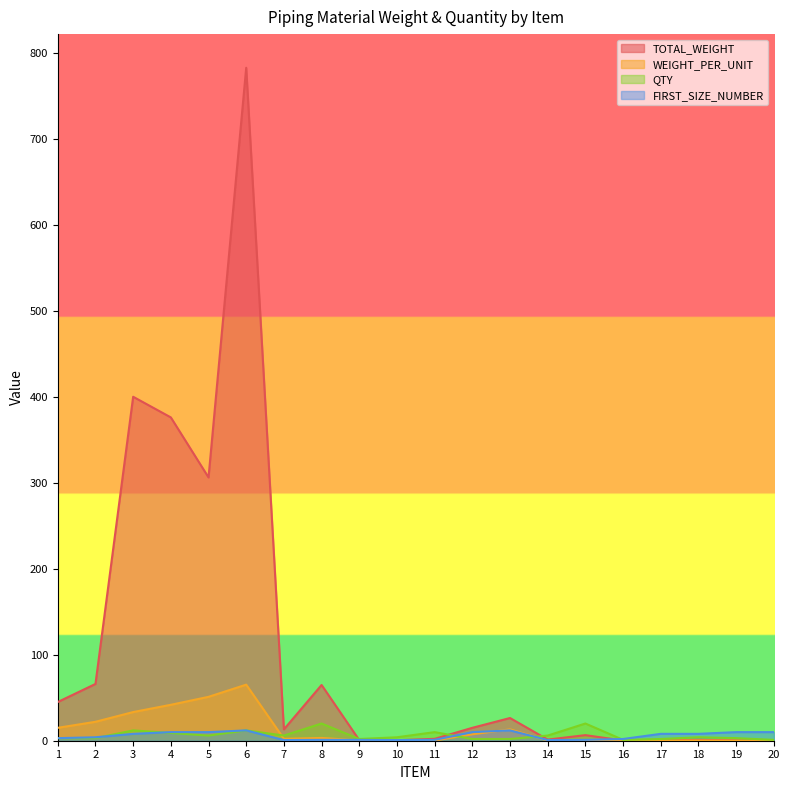

How many lines are shown in the chart?

4